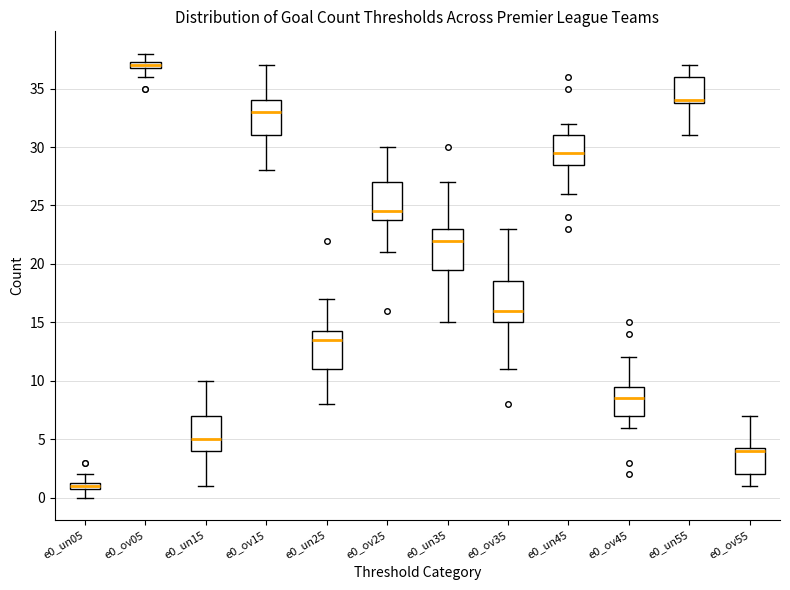

Which box has the highest median line?

e0_ov05